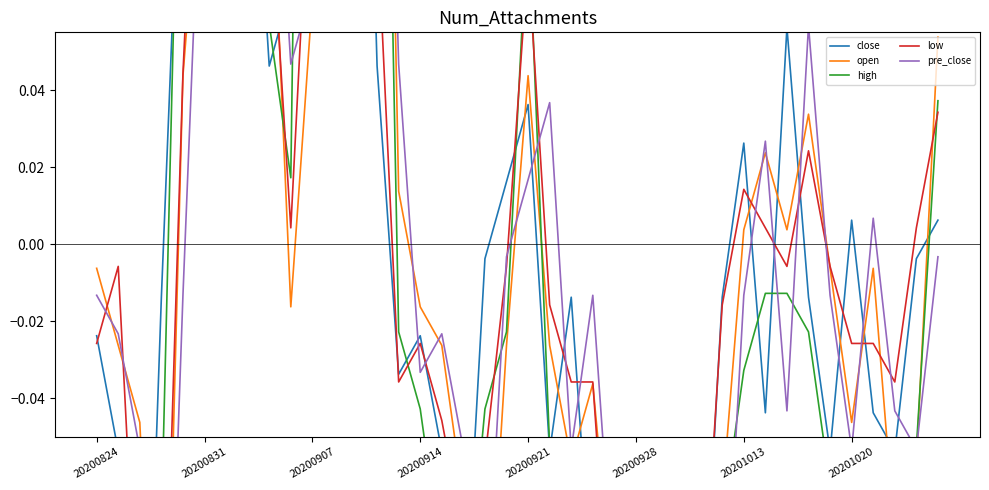

Where do low and open first cross each other?

20200824 and 20200831